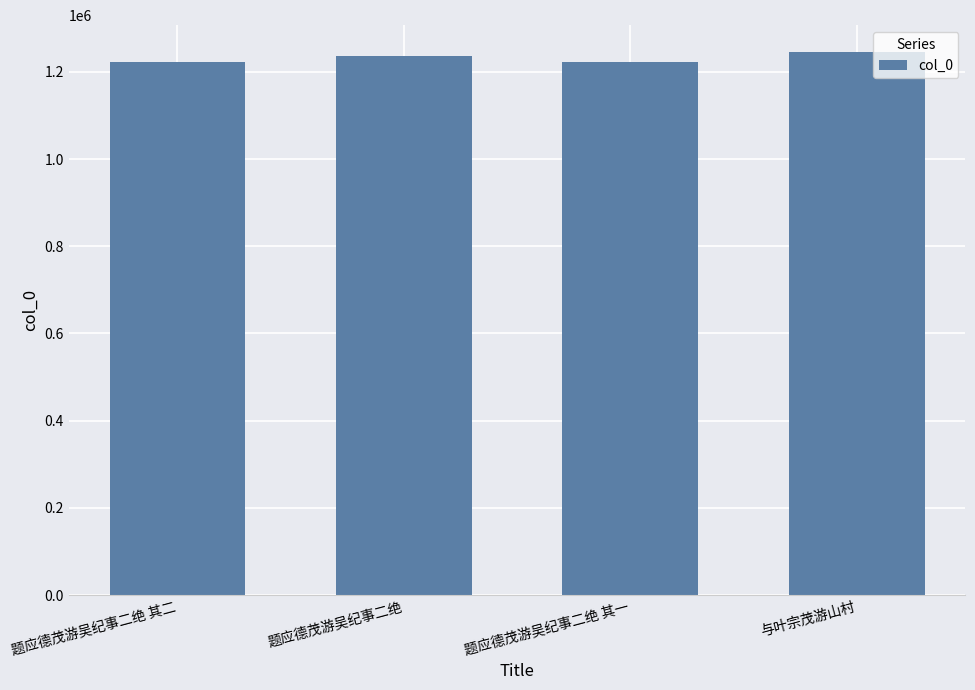

What is the label of the 3rd bar from the right?

题应德茂游吴纪事二绝